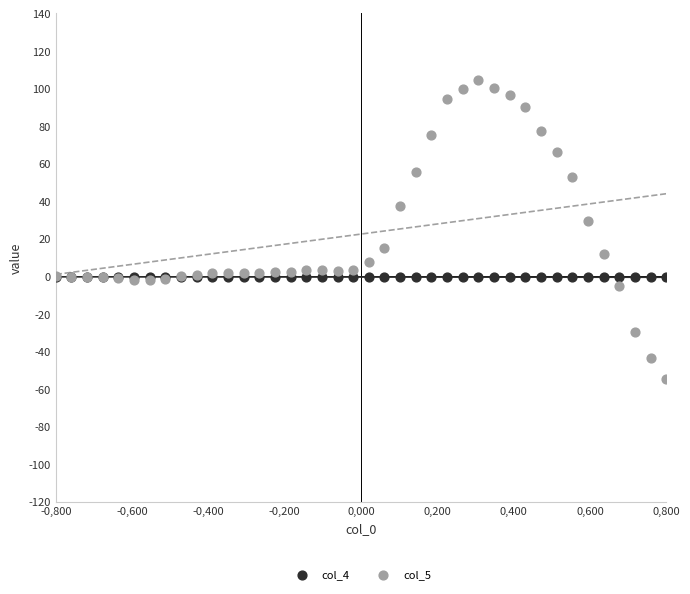

Which series reaches the maximum Y coordinate?

col_5